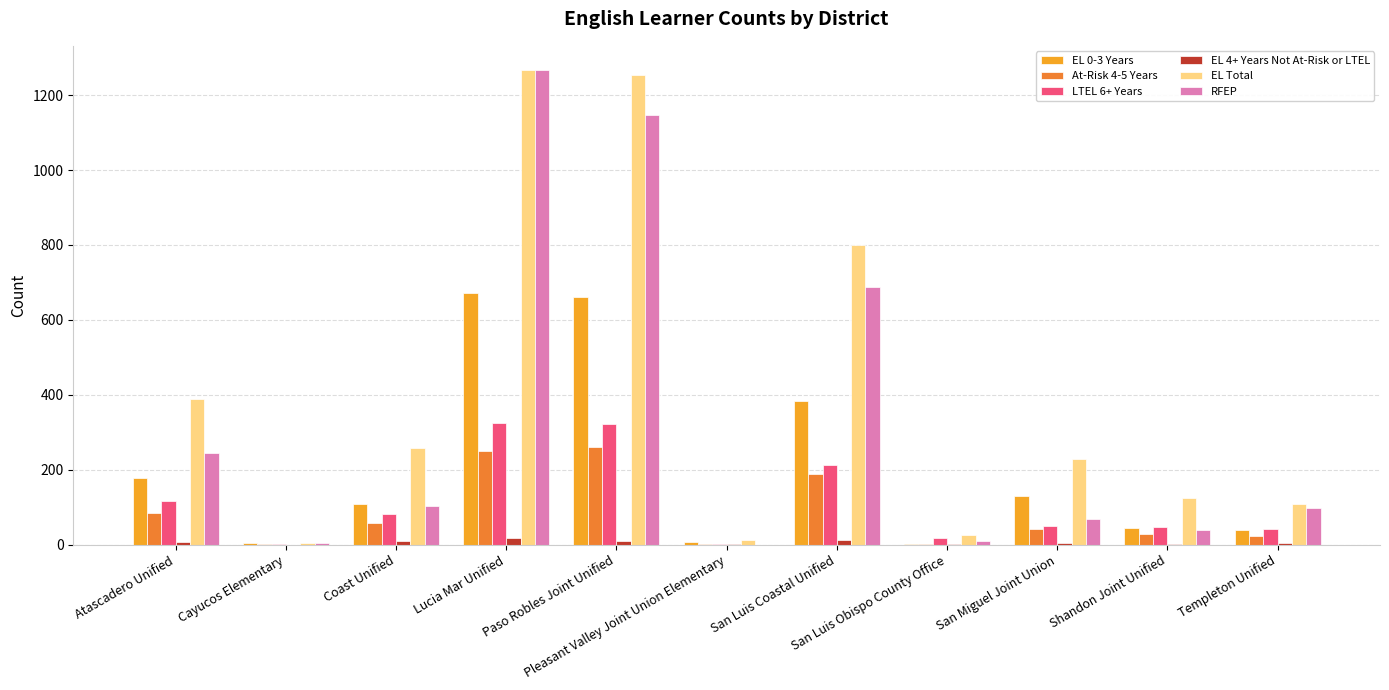

What is the sum of all EL Total values?

4474